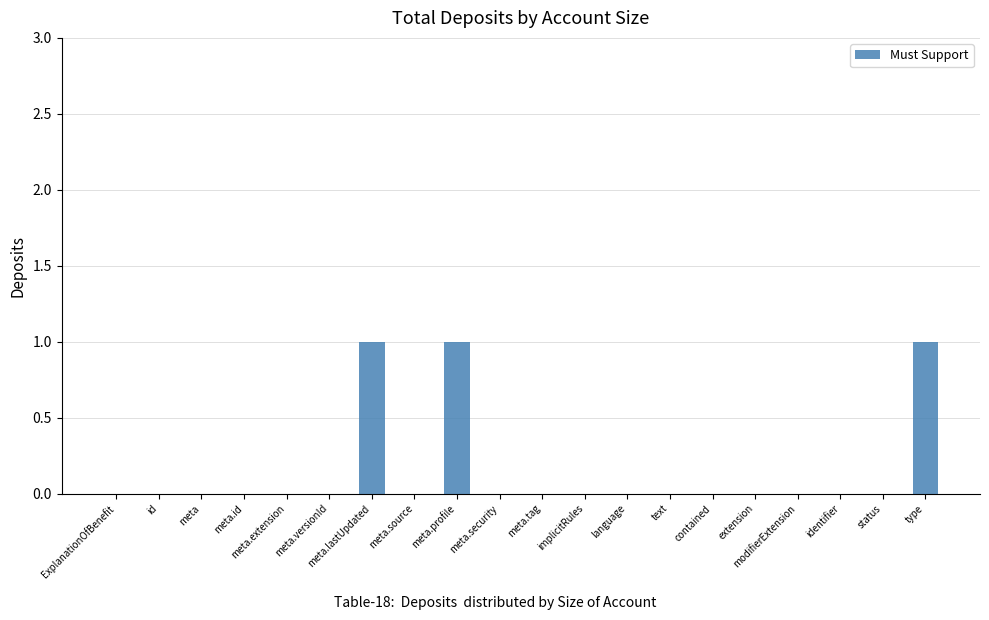

What is the greatest value displayed?

1